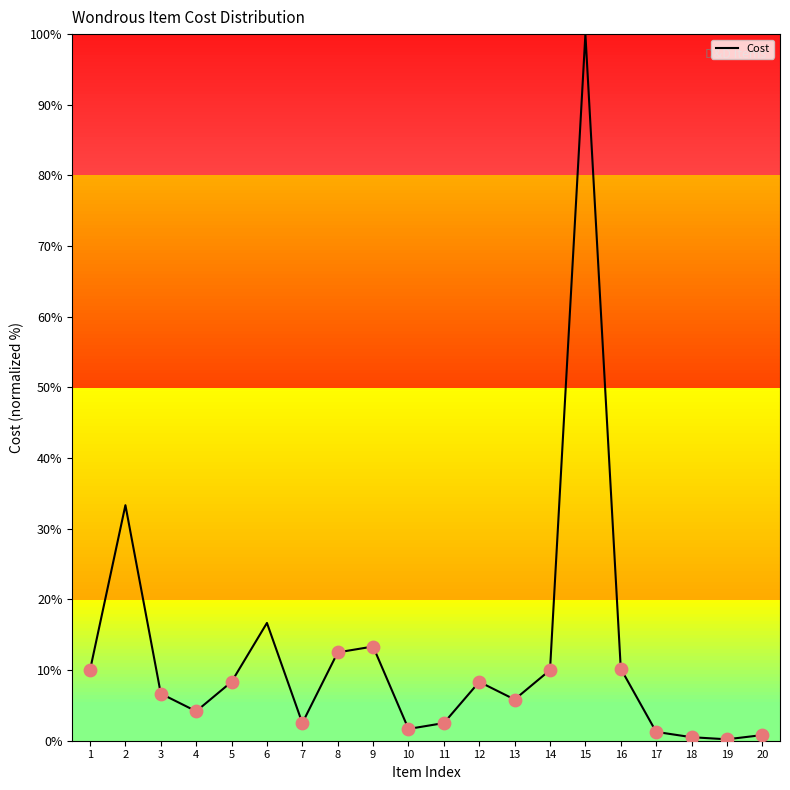

What is the ratio of the value at 13 to the value at 12?

0.7